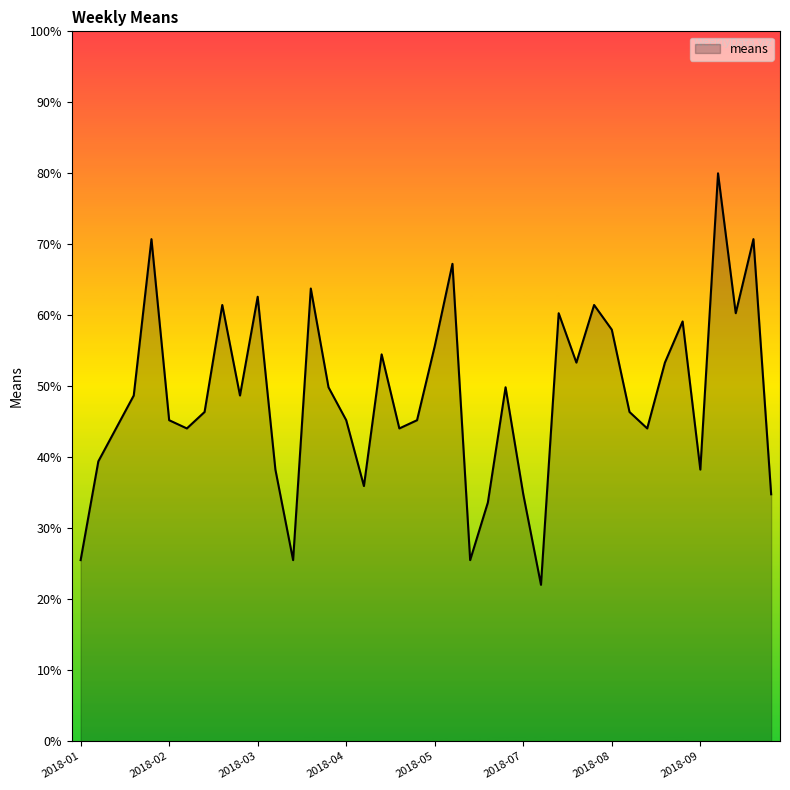

What is the maximum value shown in the chart?

80.0